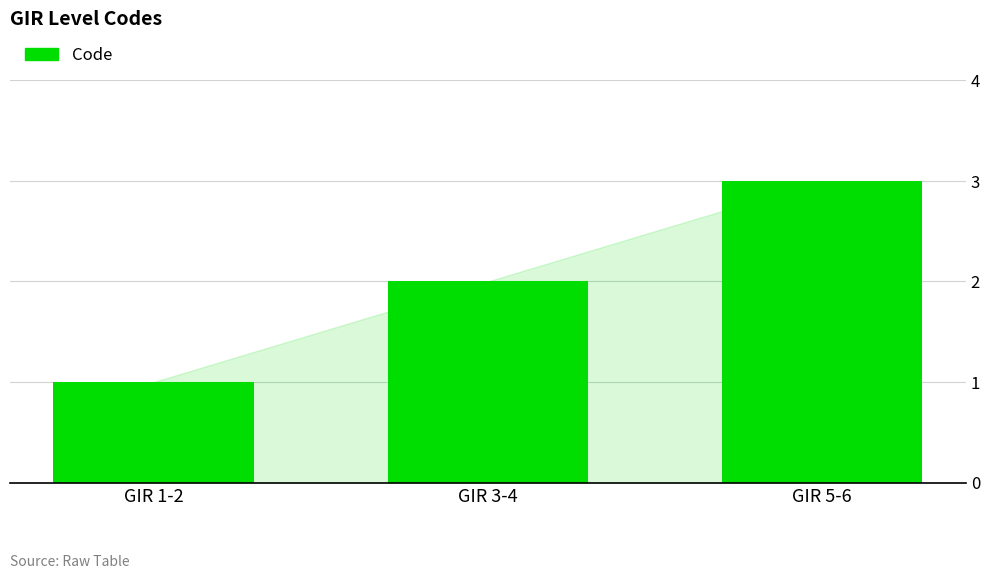

How many data points are less than 2?

1